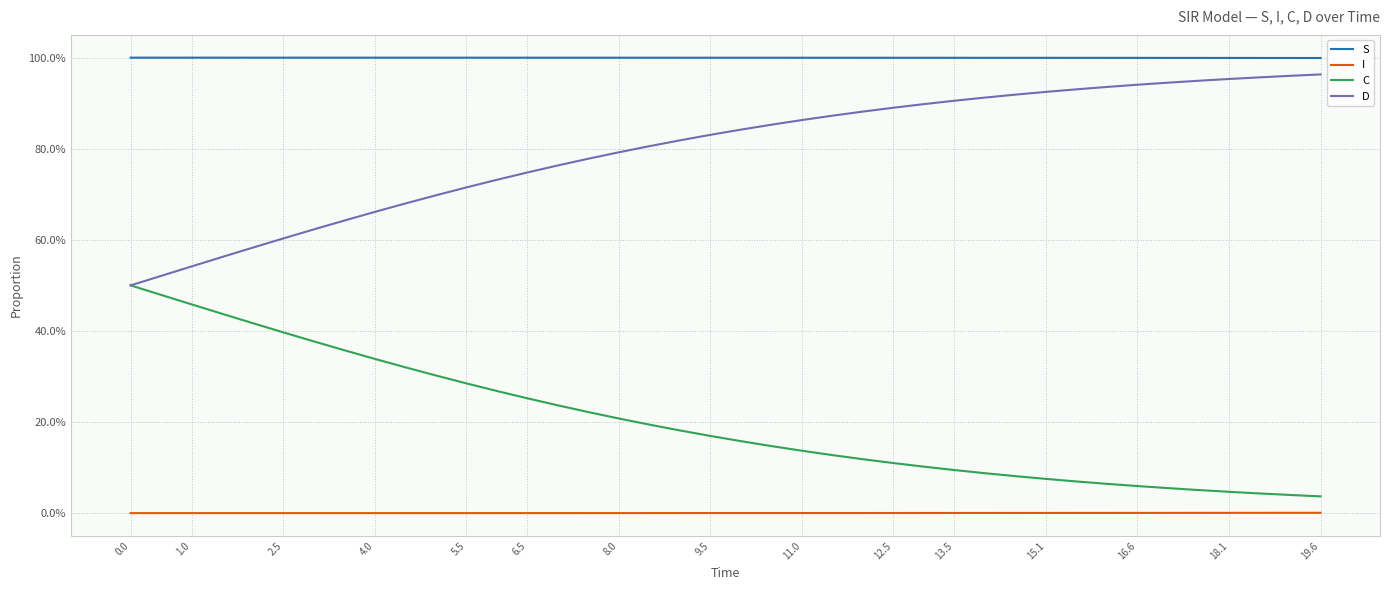

What is the average value of the S series?

1.0